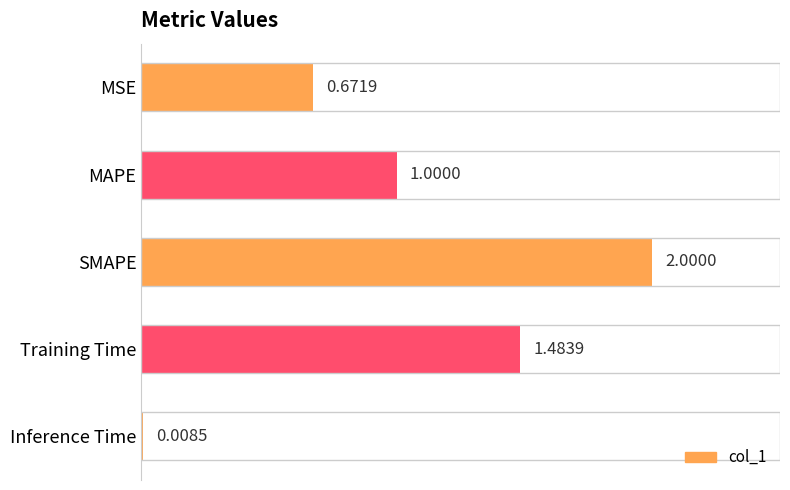

At which category does the chart reach its peak across all series?

SMAPE